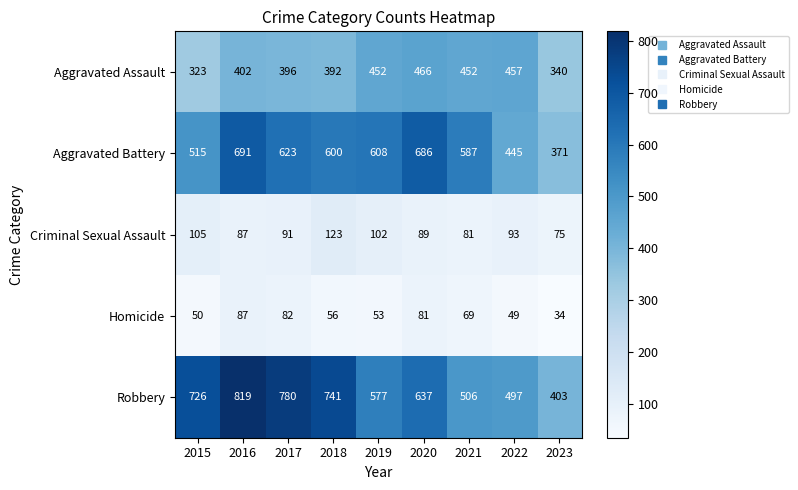

The Aggravated Battery series shows 623 at 2017. True or false?

True